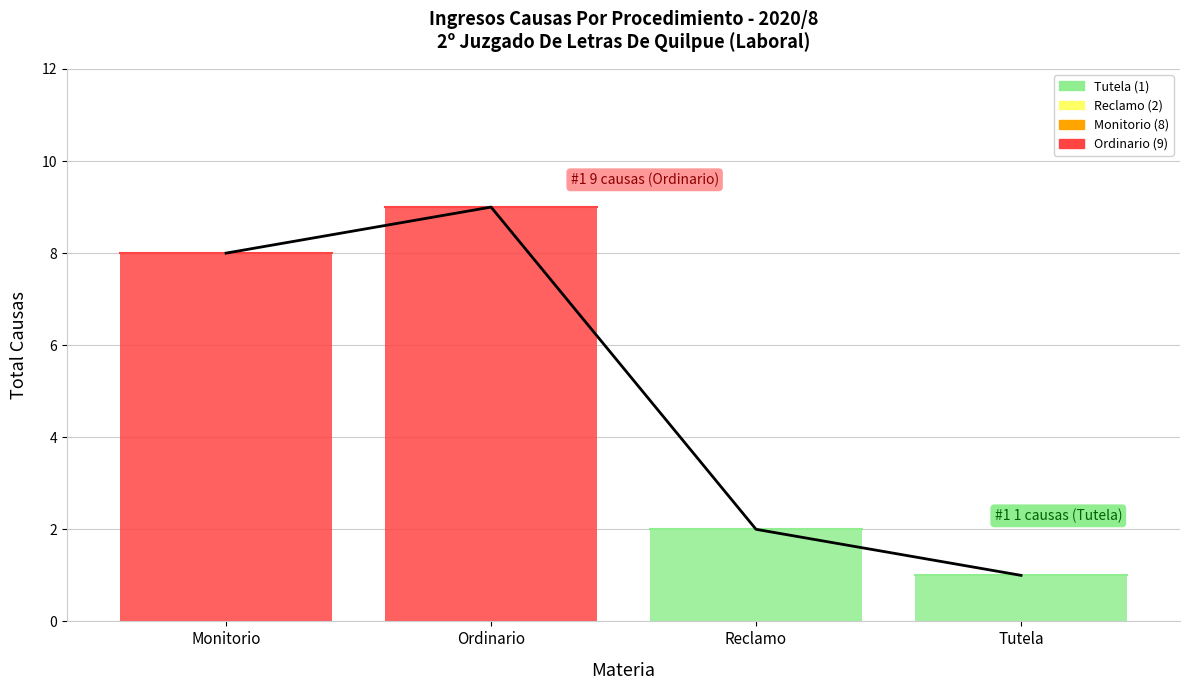

What is the value of the 2nd point from the left?

9